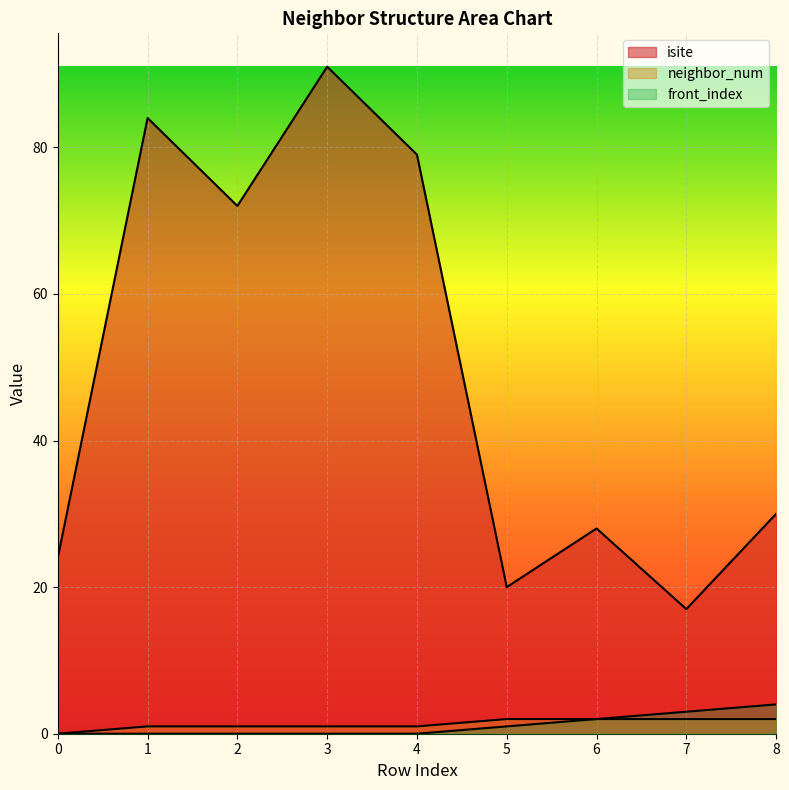

What is the sum of all isite values?

445